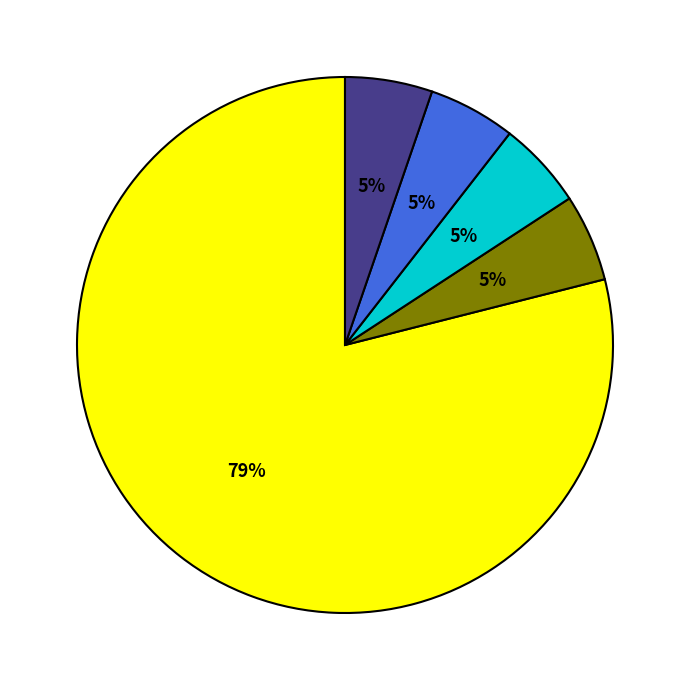

To the nearest percent, what is the average slice percentage?

20%